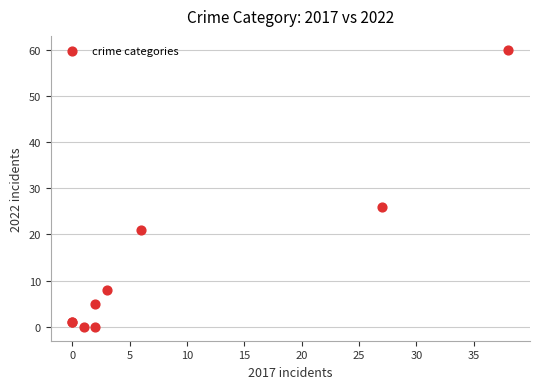

What Y value in the scatter plot is closest to 30?

26